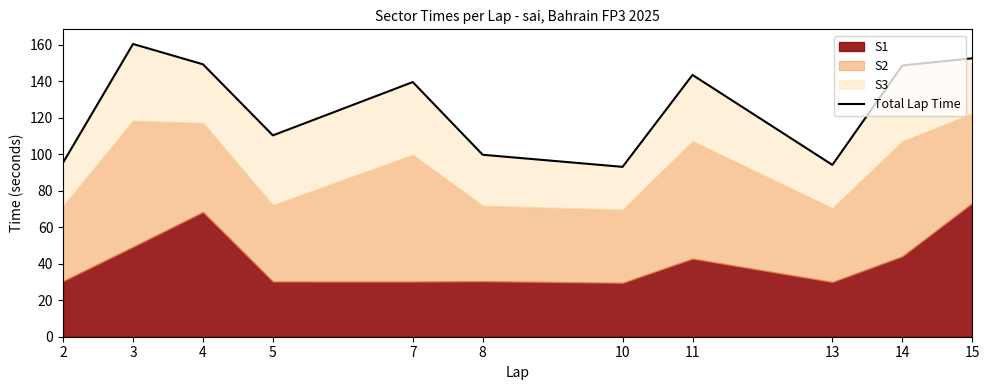

What is the difference between the values at 10 and 13?

1.1